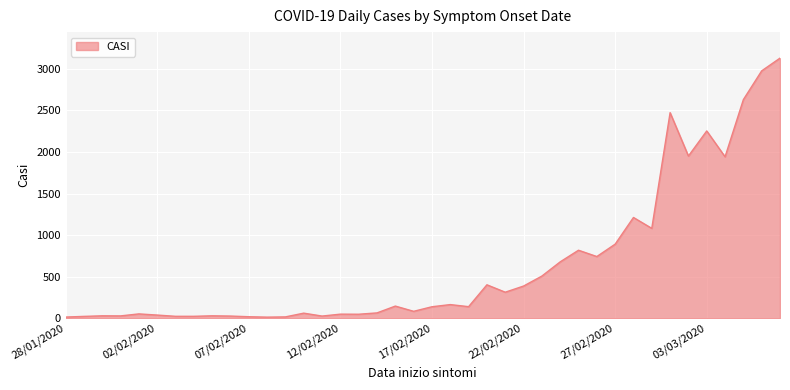

What is the difference between the maximum and minimum values?

3116